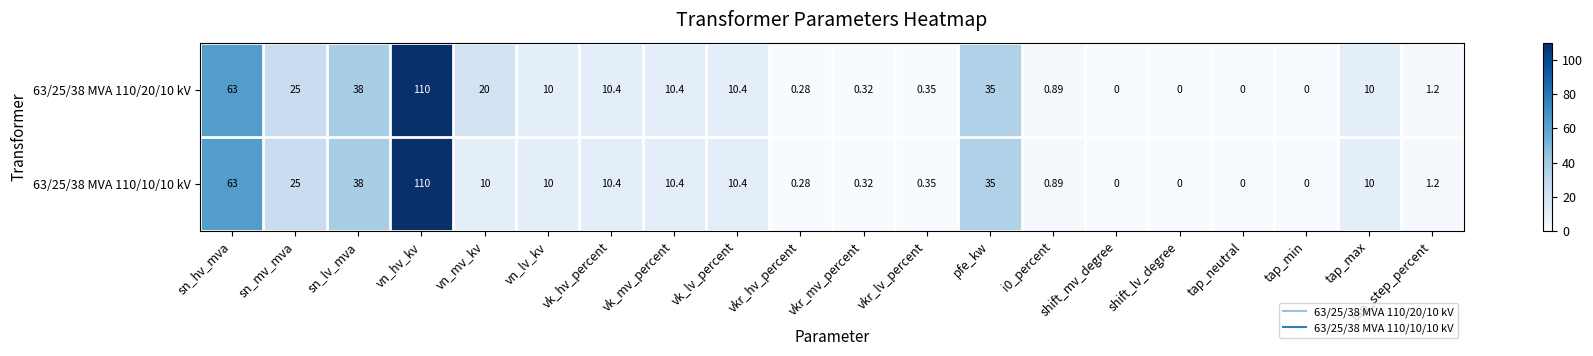

At which label does 63/25/38 MVA 110/10/10 kV reach its peak?

vn_hv_kv